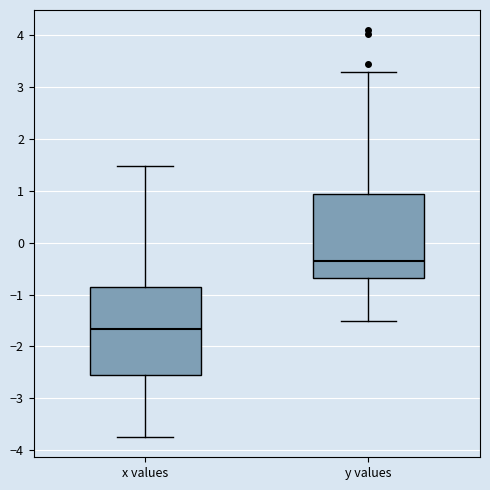

Which box's median line is the lowest?

x values